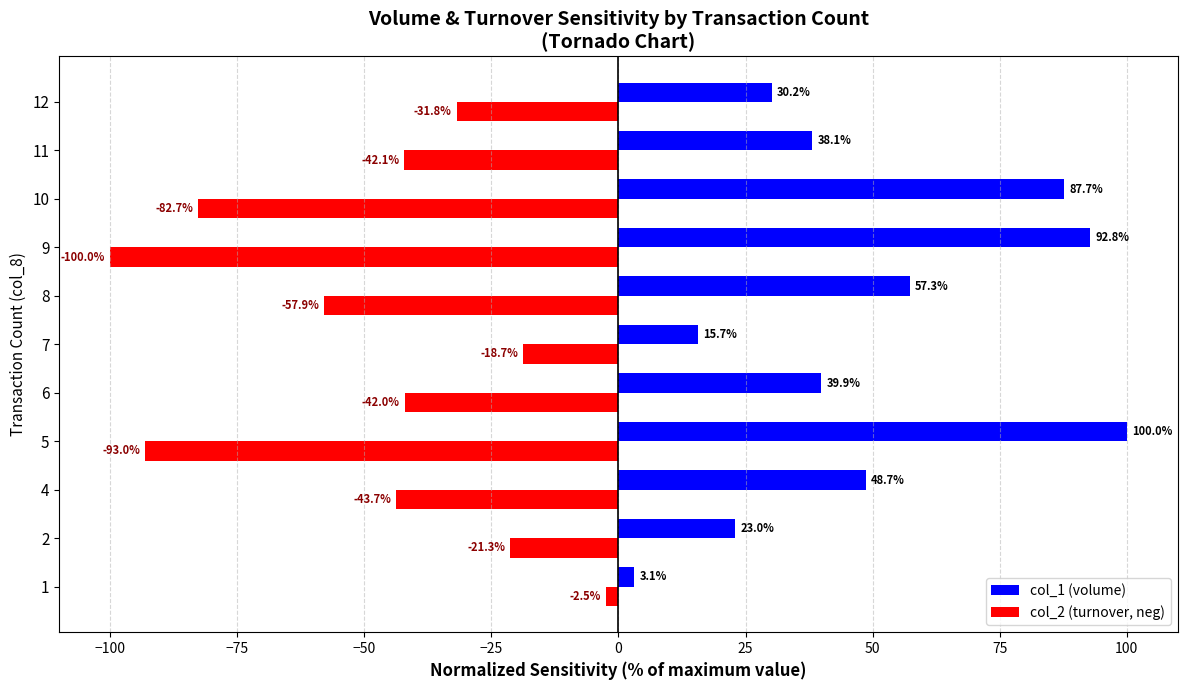

Which series has the widest spread of values?

col_2 (turnover, neg)